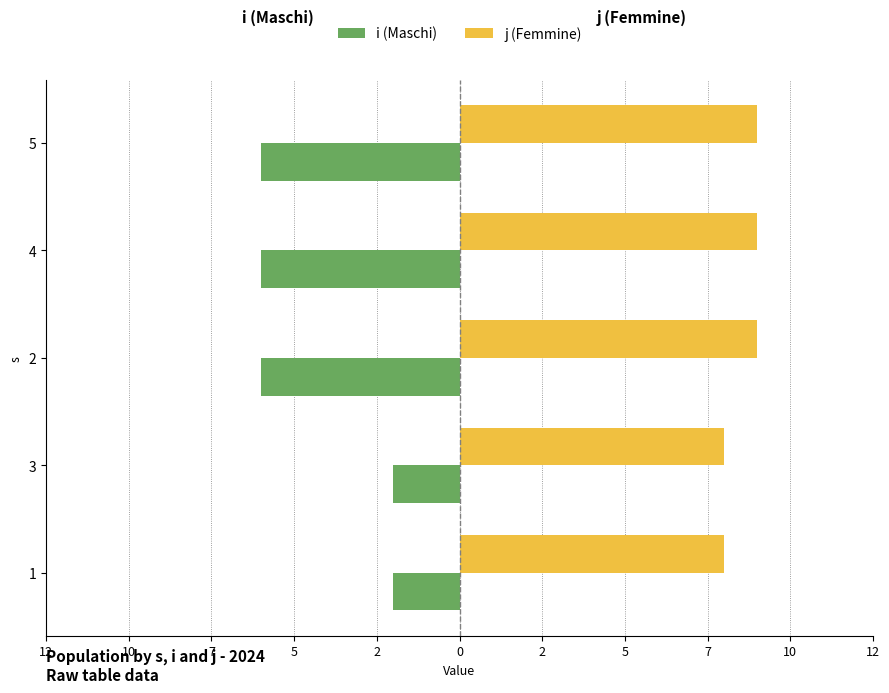

Is the value of i (Maschi) at 5 greater than the value of j (Femmine) at 2?

No